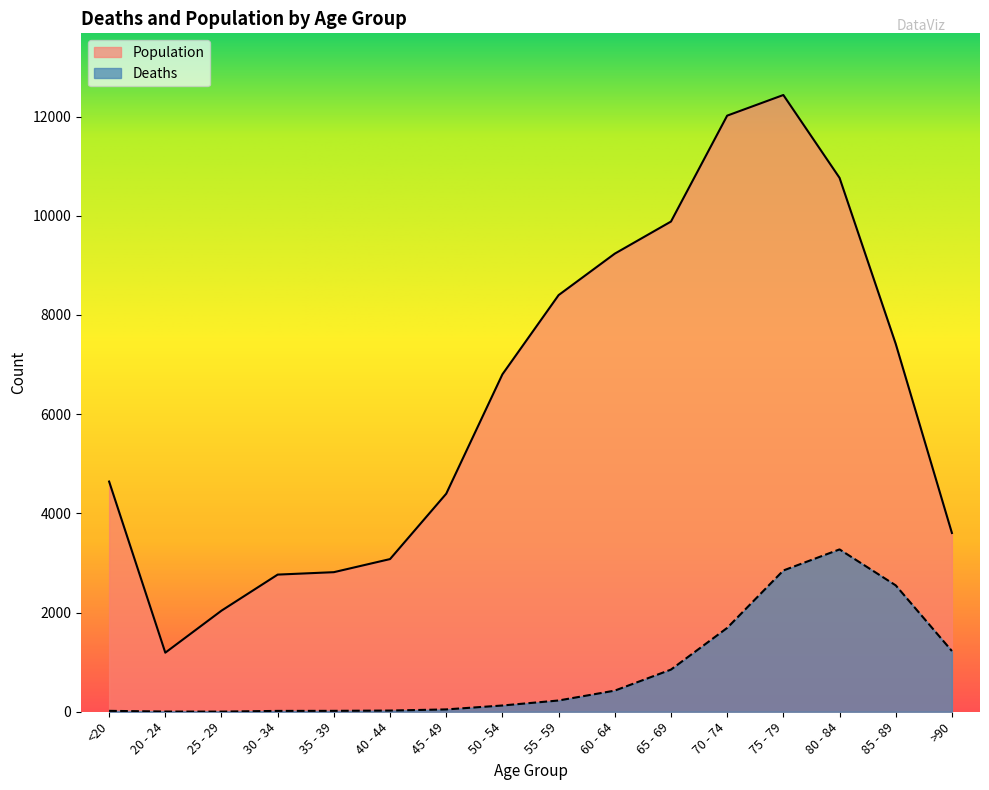

Rank the series by their average value, from highest to lowest.

Population, Deaths